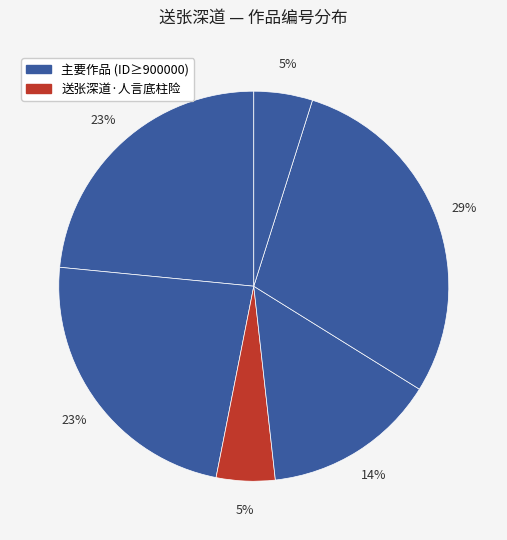

Count the number of slices in the pie.

6